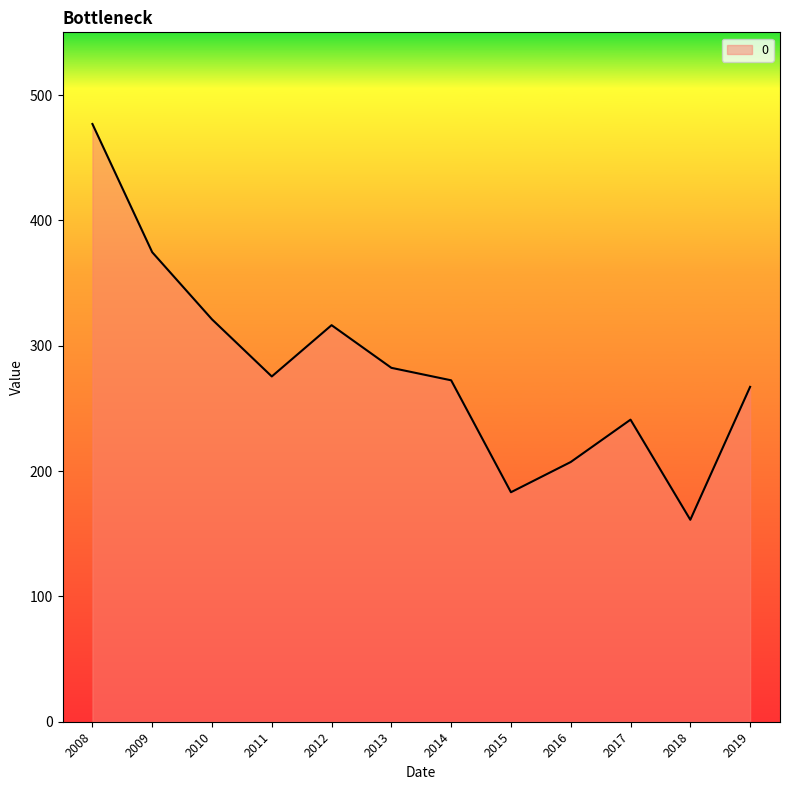

Reading left to right, what are all the values shown in this chart?

476.9	374.6	321.0	275.5	316.4	282.3	272.4	183.1	207.2	241.0	161.1	267.2